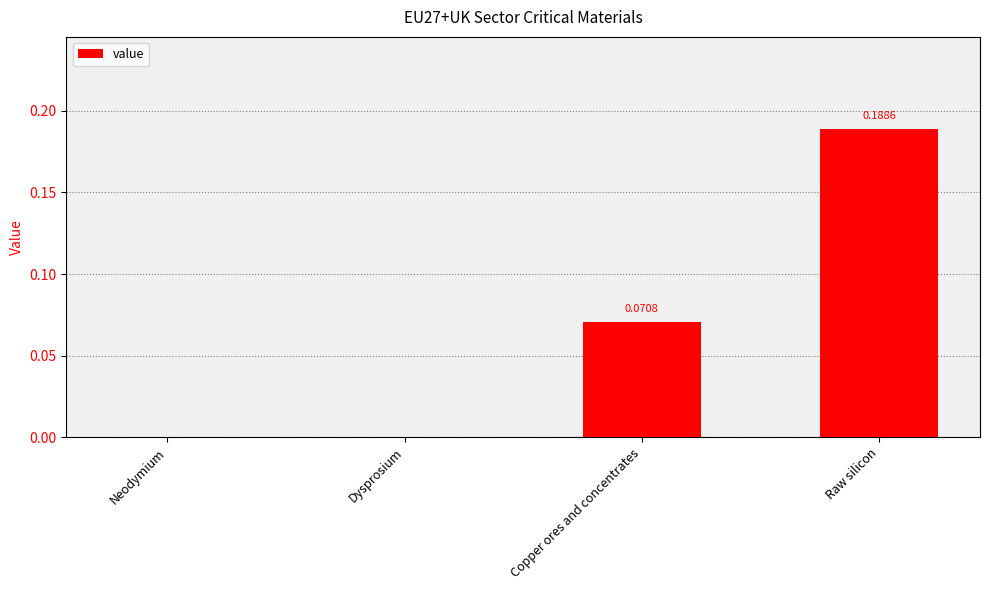

Is it true that the value at Neodymium is 0.1?

False